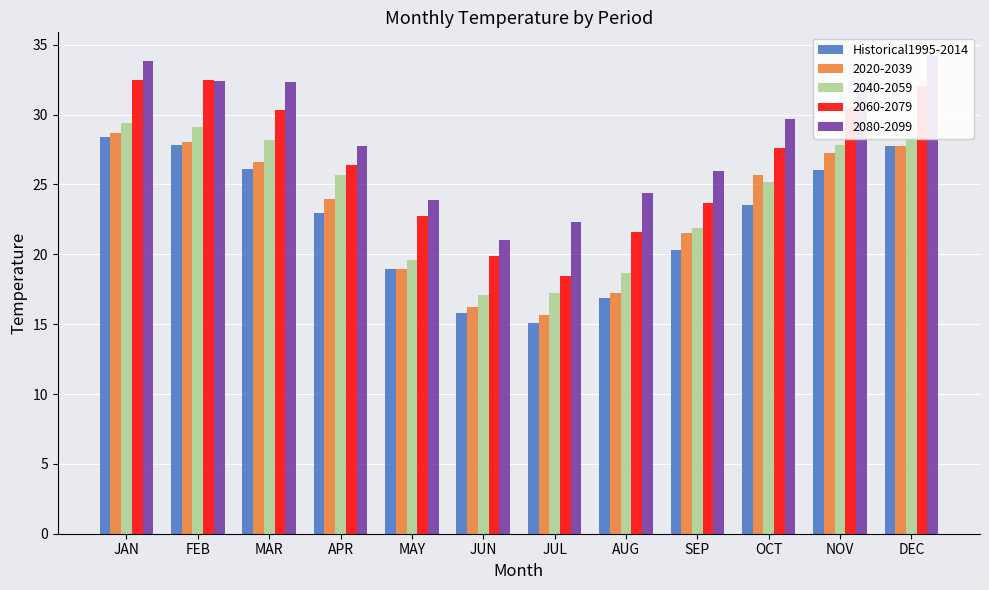

Are the bars horizontal?

No